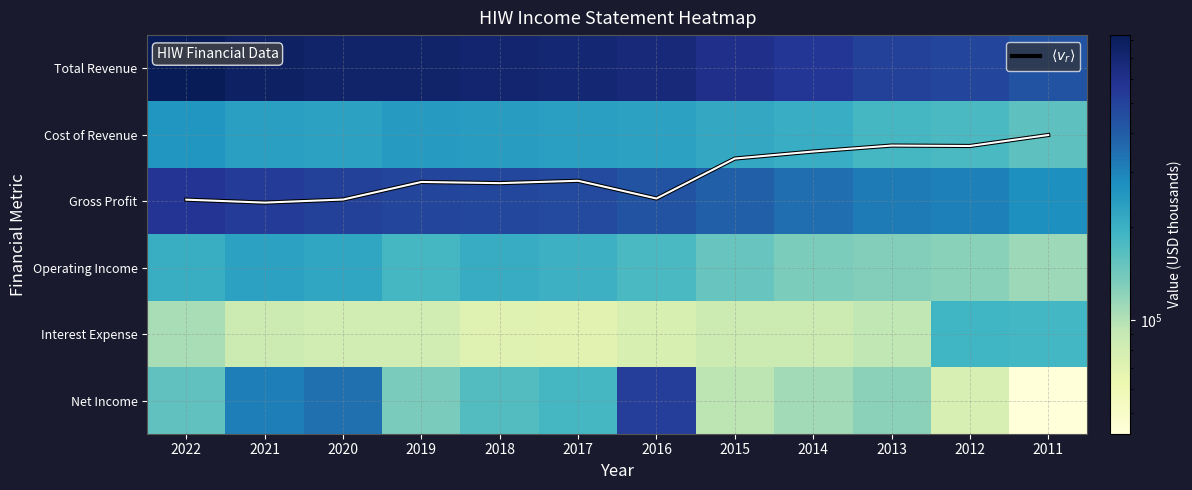

The $\langle v_r \rangle$ series shows 2.9 at 2022. True or false?

False